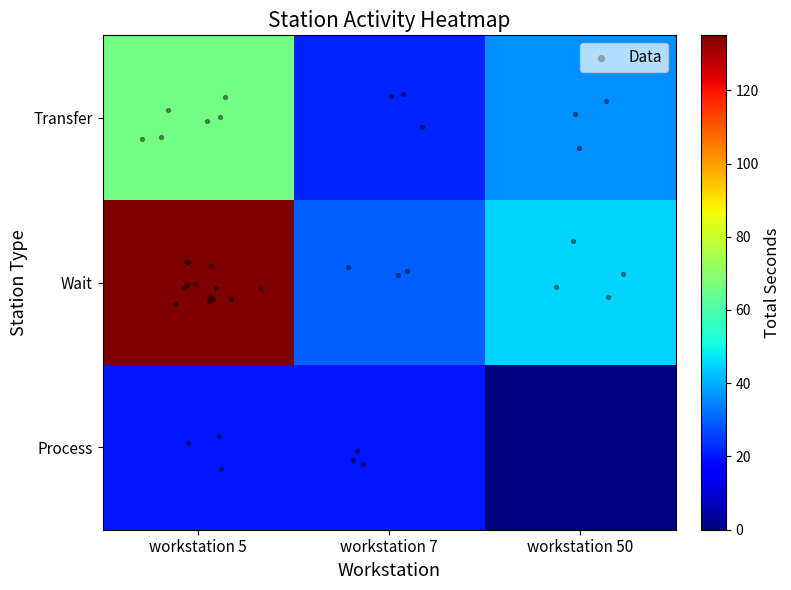

Where is Transfer nearest to the value 44?

workstation 50